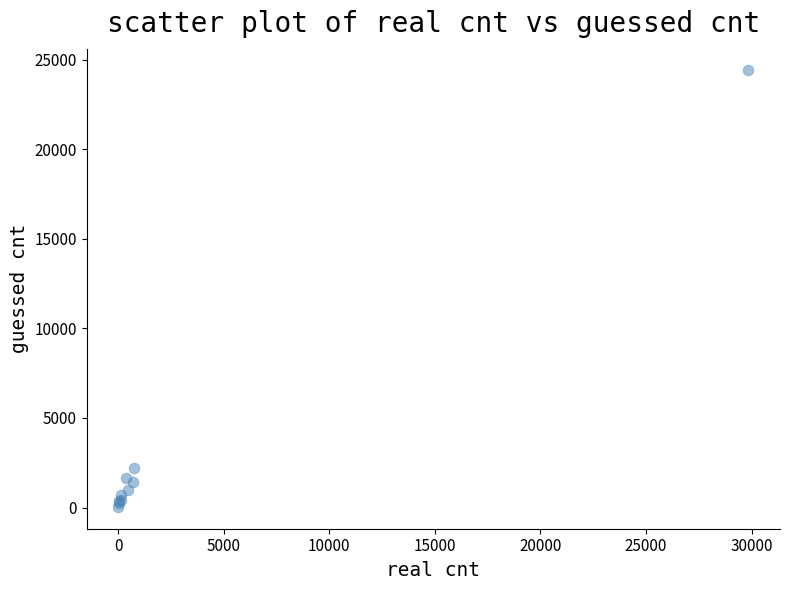

What Y value in the scatter plot is closest to 12212?

2194